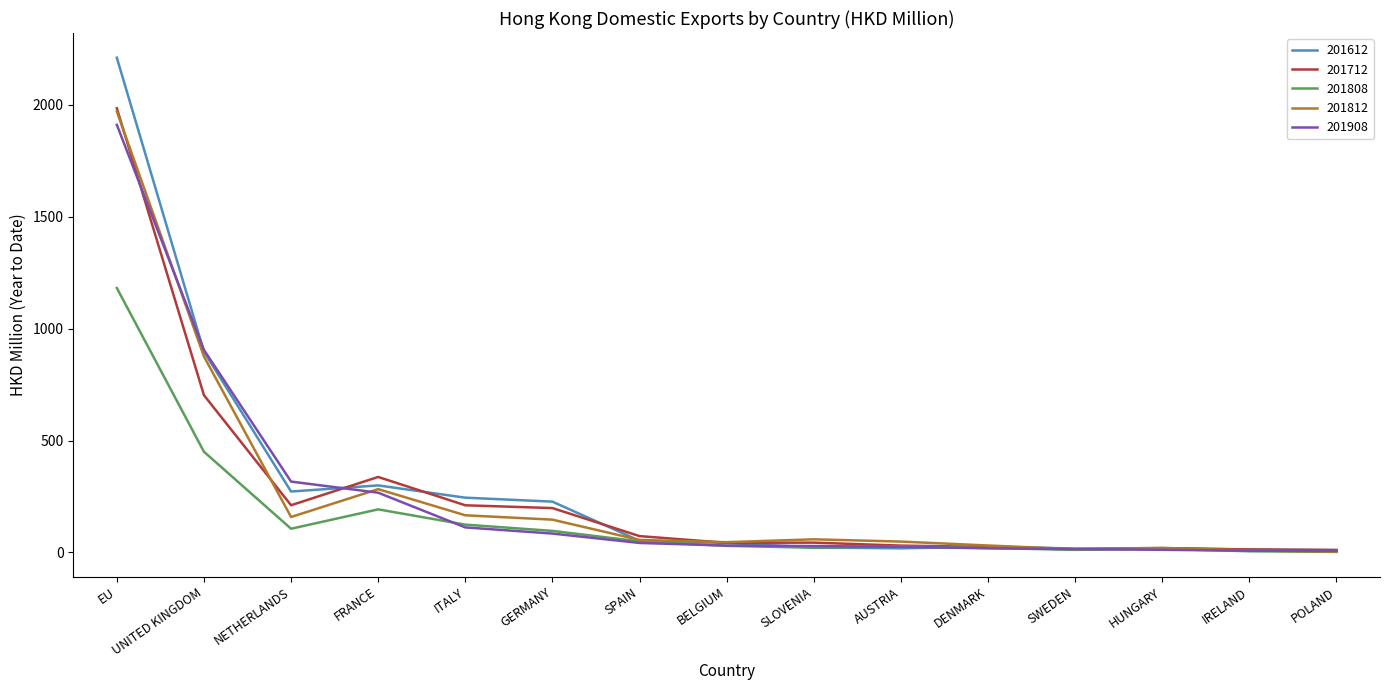

Is the value of 201812 at ITALY greater than the value of 201908 at AUSTRIA?

Yes